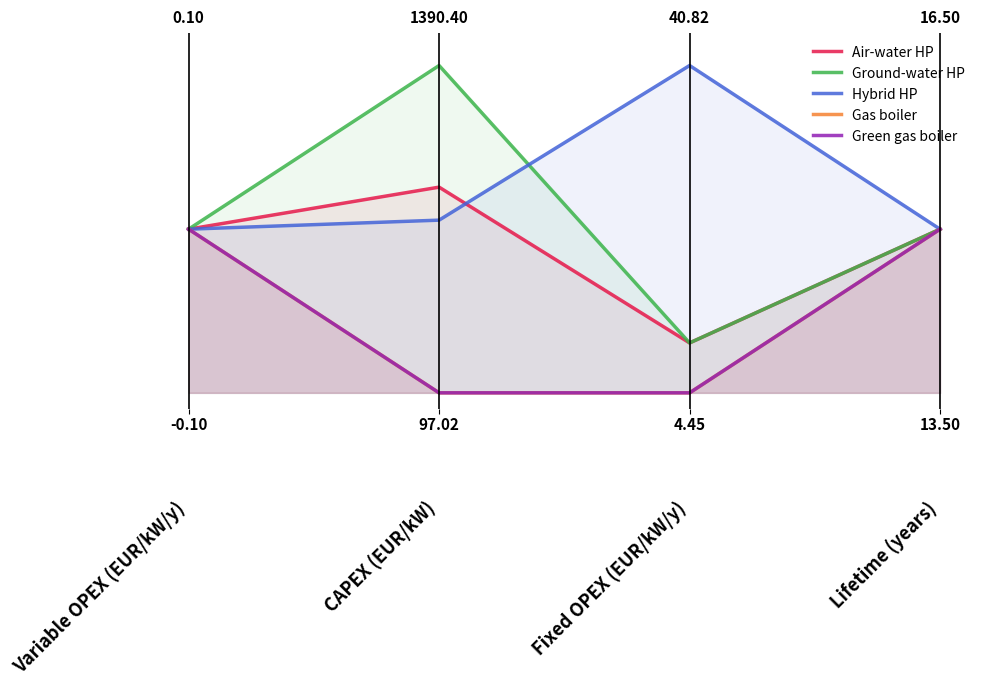

Reading right to left, transcribe all the data shown in this chart.

Air-water HP: Lifetime (years)=0.5	Fixed OPEX (EUR/kW/y)=0.2	CAPEX (EUR/kW)=0.6	Variable OPEX (EUR/kW/y)=0.5
Ground-water HP: Lifetime (years)=0.5	Fixed OPEX (EUR/kW/y)=0.2	CAPEX (EUR/kW)=1.0	Variable OPEX (EUR/kW/y)=0.5
Hybrid HP: Lifetime (years)=0.5	Fixed OPEX (EUR/kW/y)=1.0	CAPEX (EUR/kW)=0.5	Variable OPEX (EUR/kW/y)=0.5
Gas boiler: Lifetime (years)=0.5	Fixed OPEX (EUR/kW/y)=0.0	CAPEX (EUR/kW)=0.0	Variable OPEX (EUR/kW/y)=0.5
Green gas boiler: Lifetime (years)=0.5	Fixed OPEX (EUR/kW/y)=0.0	CAPEX (EUR/kW)=0.0	Variable OPEX (EUR/kW/y)=0.5